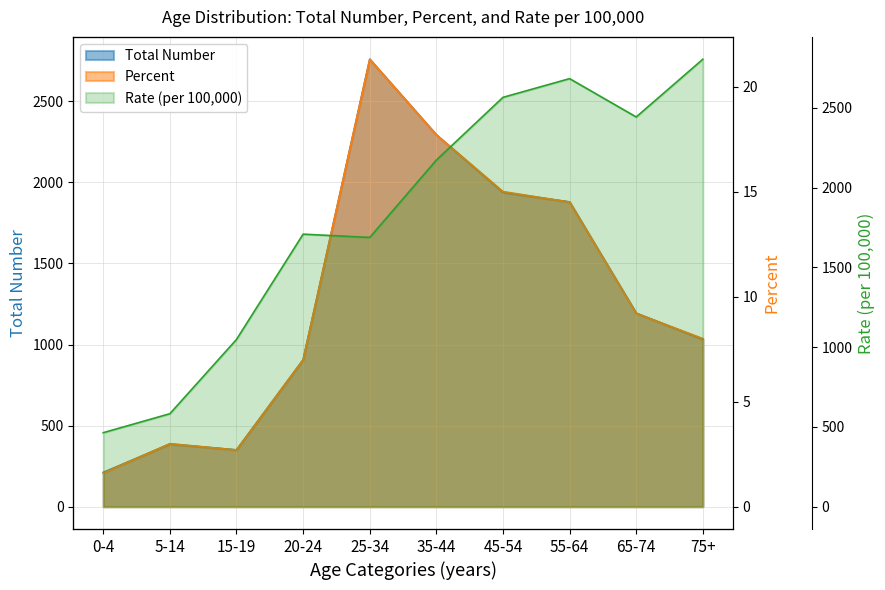

What is the label of the 9th point from the right?

5-14